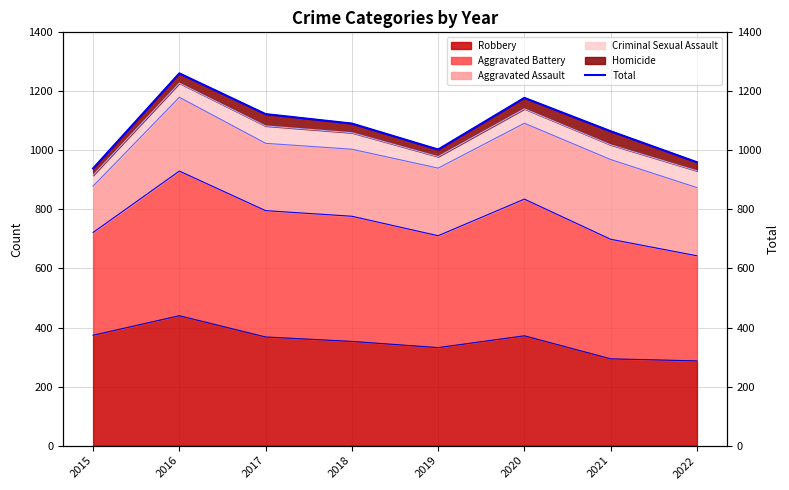

Count the values in the range 1003 to 1178.

5